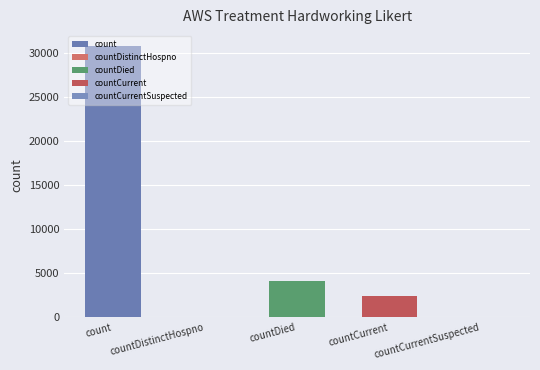

Where is the data nearest to the value 15387?

countDied